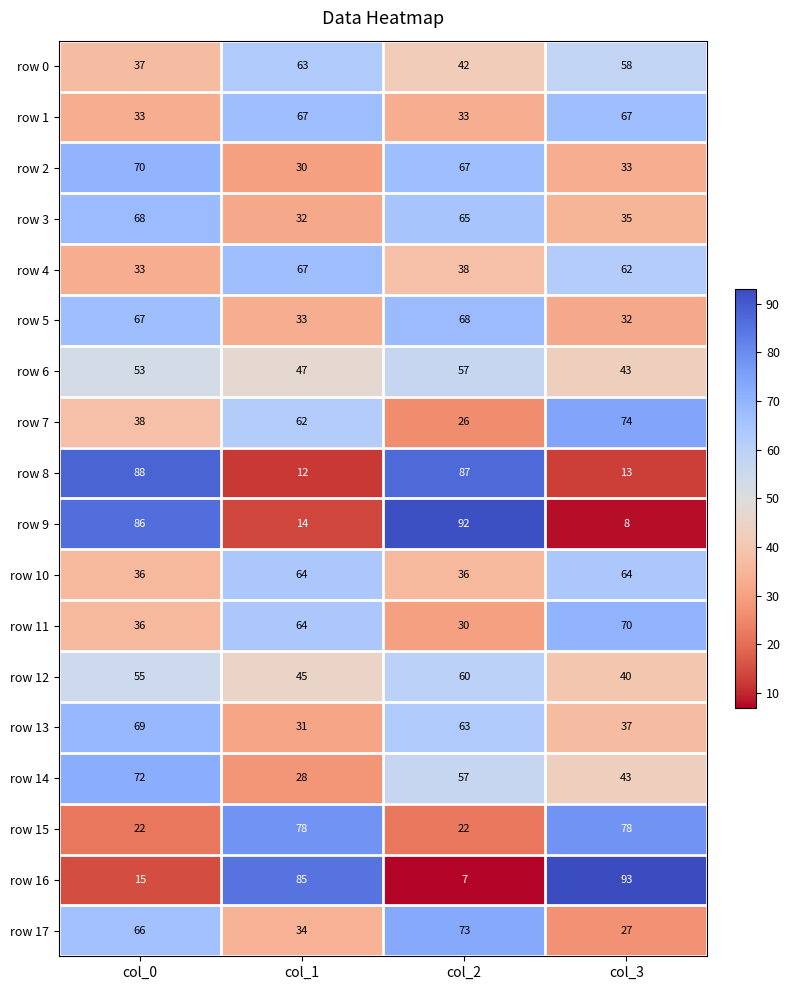

What is the difference between the maximum and minimum values in the row 8 series?

76